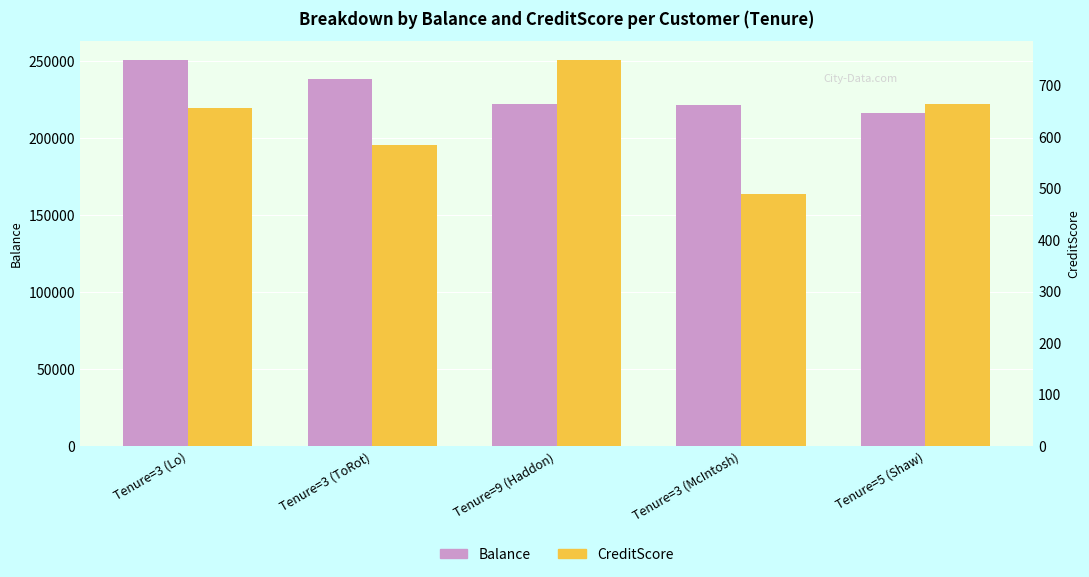

How many bars are there in each group?

2